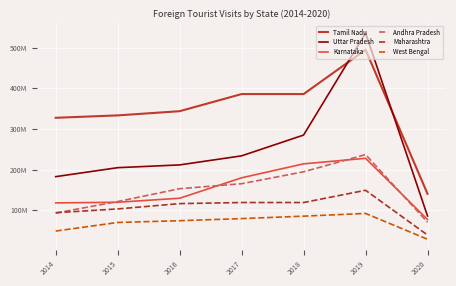

Does the chart display data point markers on the line(s)?

No